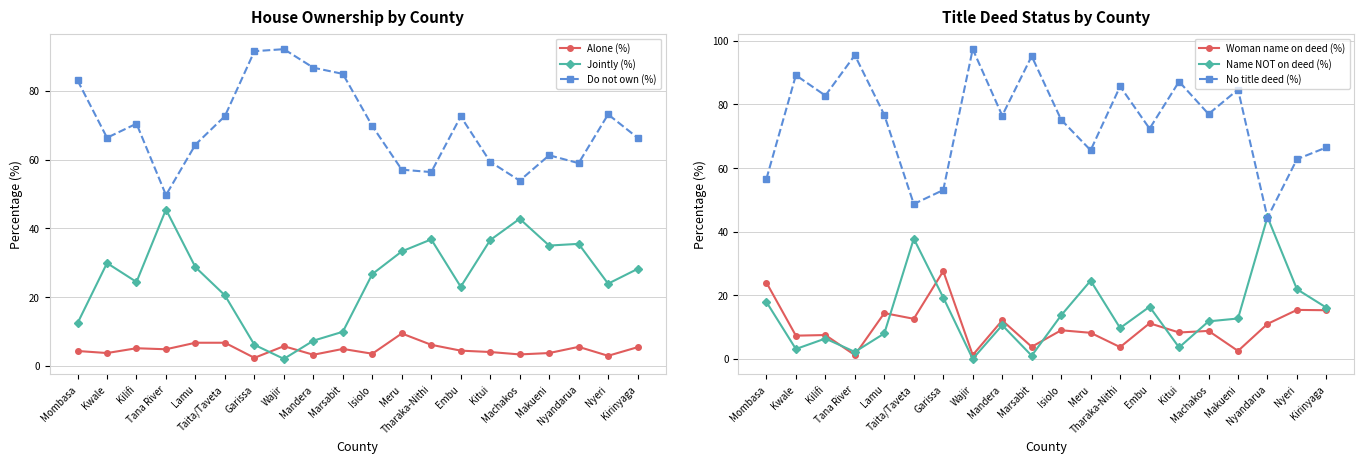

In No title deed (%), how many points are lower than both neighbors (excluding endpoints)?

7